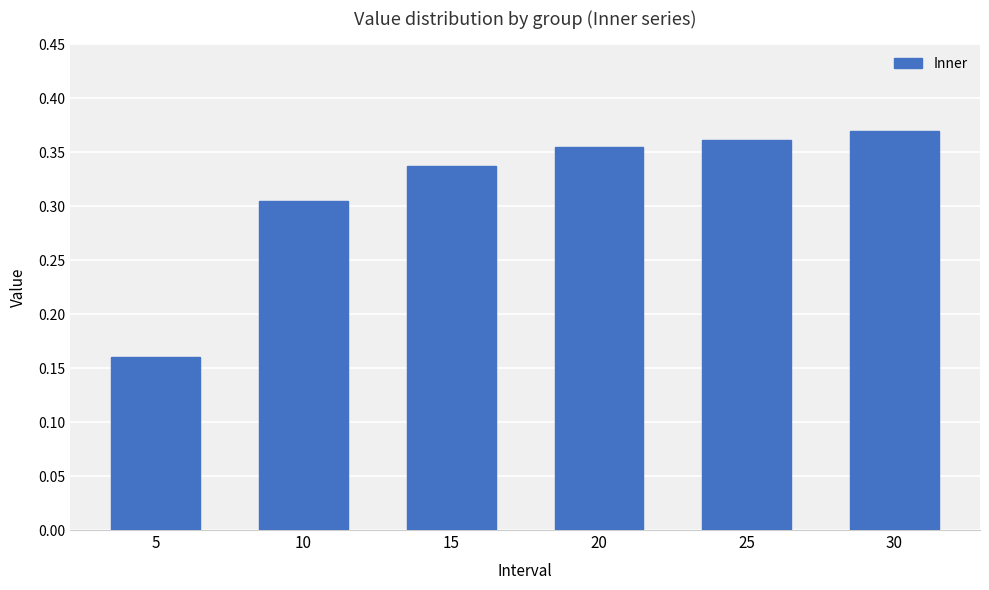

Where is the data nearest to the value 0?

5